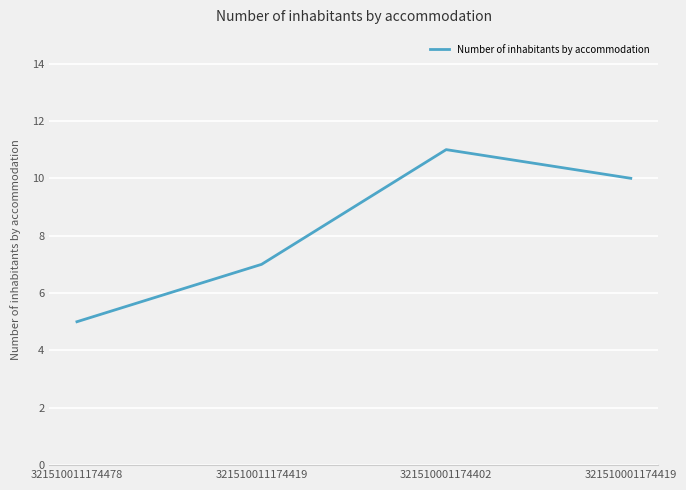

What is the sum of the values at 321510001174419 and 321510011174419?

17